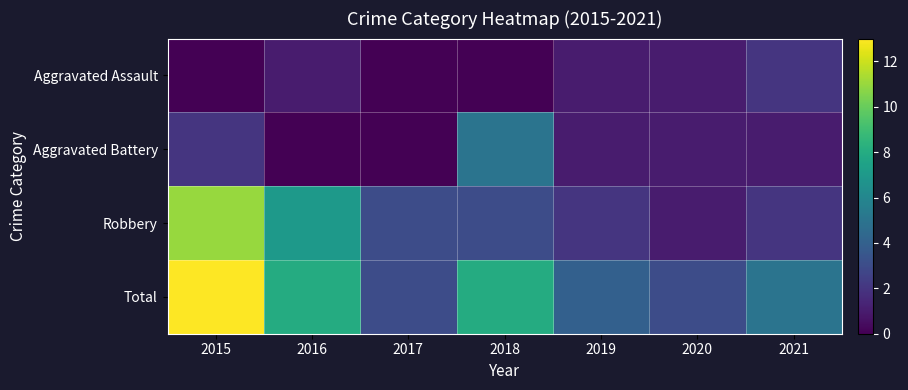

At which category is the sum across all series the highest?

2015